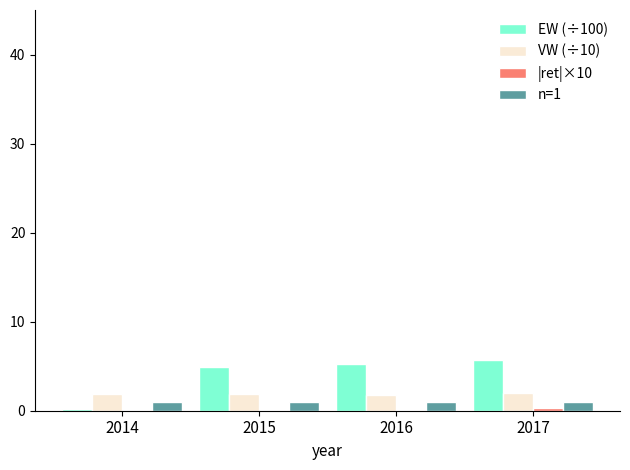

What is the difference between the EW (÷100) values at 2015 and 2014?

4.7